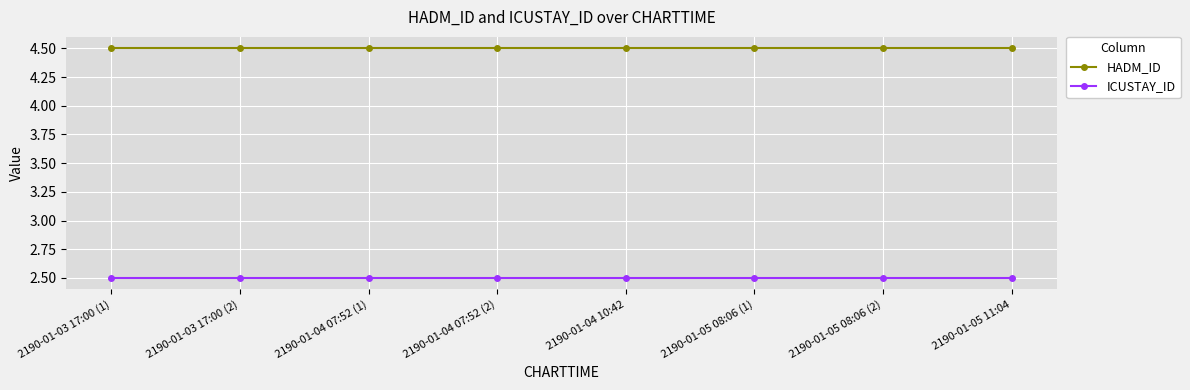

What position from the right is 2190-01-04 10:42?

4